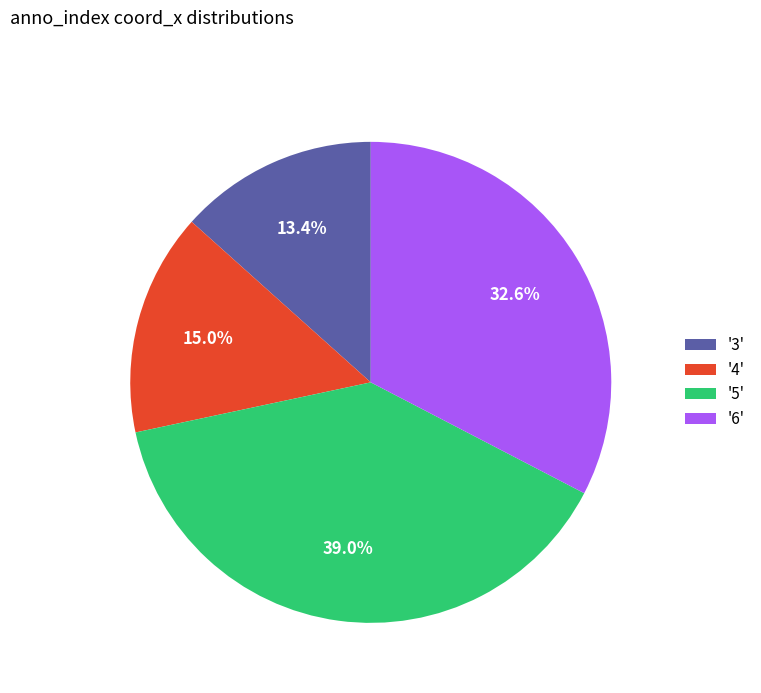

Which category has the smallest portion of the pie?

'3'